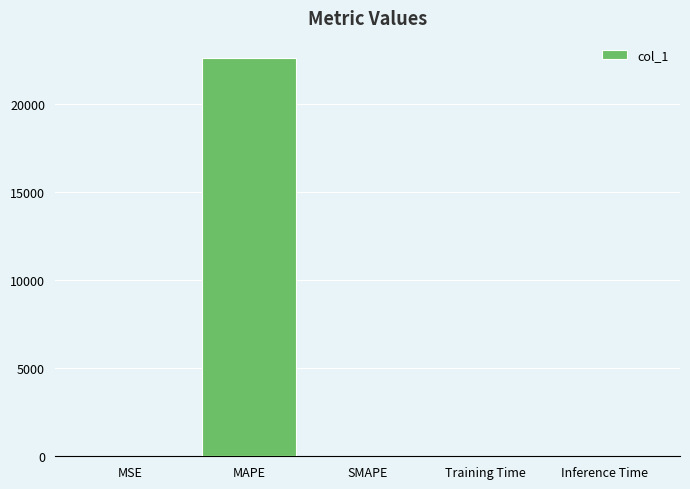

True or false: the data shows 22605.9 at MAPE.

True